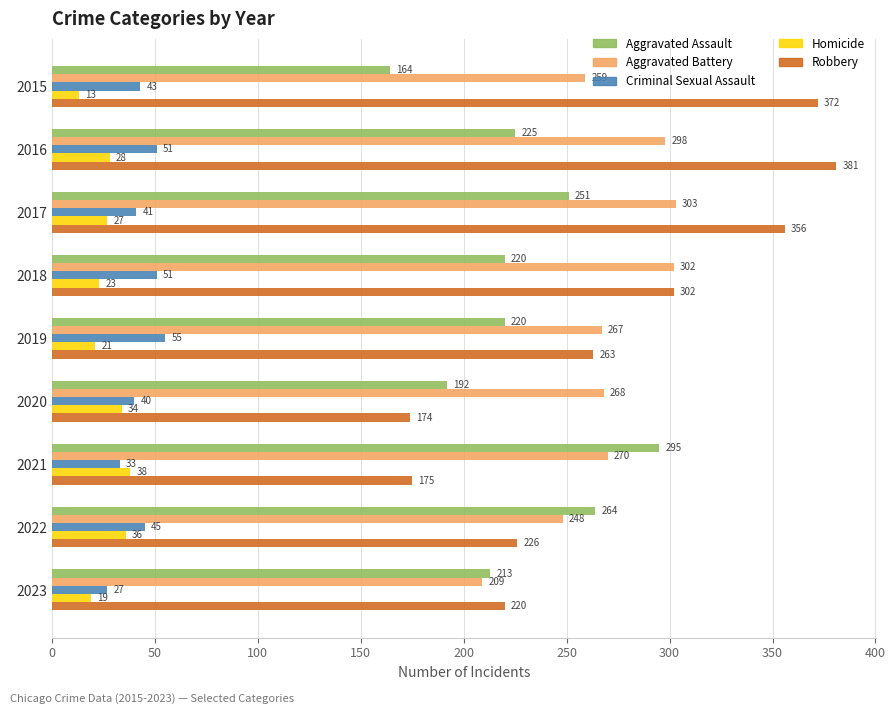

True or false: Homicide has a value of 28 at 2016.

True